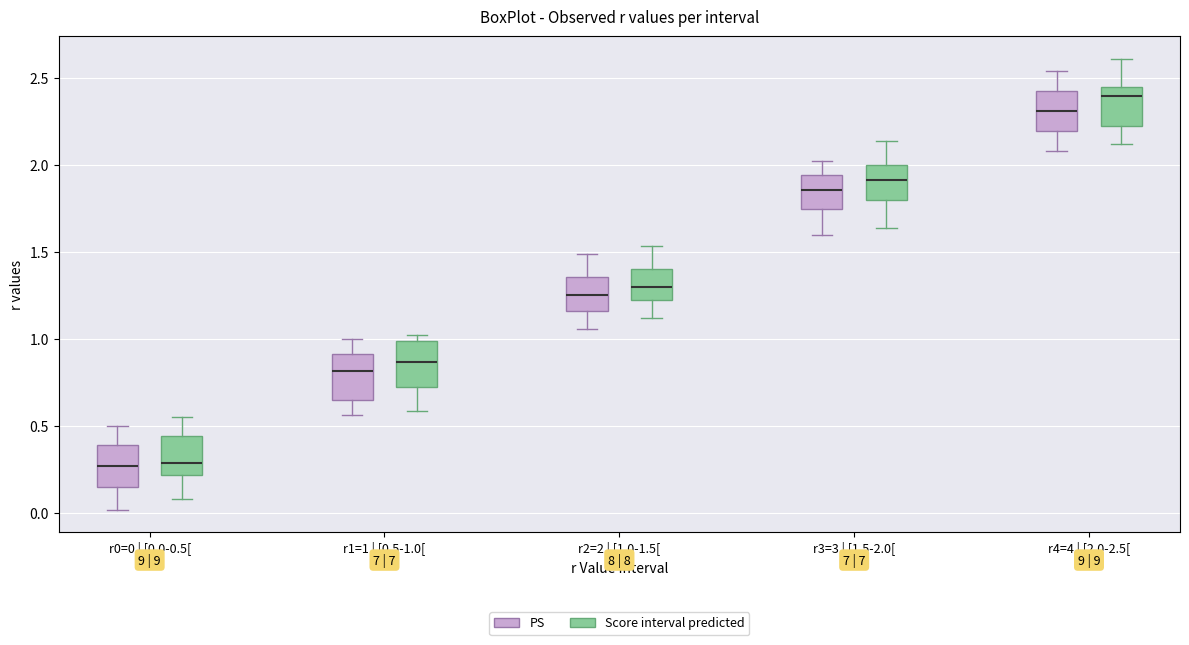

Where does the upper whisker of the box for r0=0 | [0.0-0.5[ (PS) end on the y-axis? The values are not printed on the chart, so give them approximately, as read against the axis.

0.50